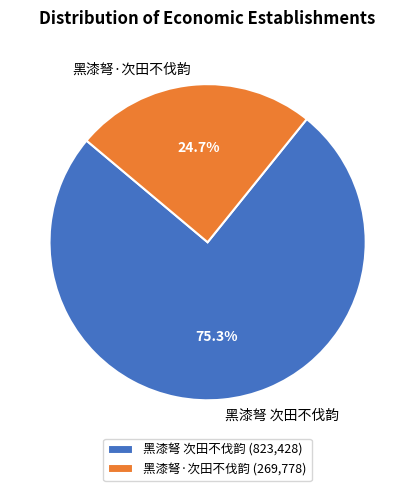

How many slices are in this pie chart?

2